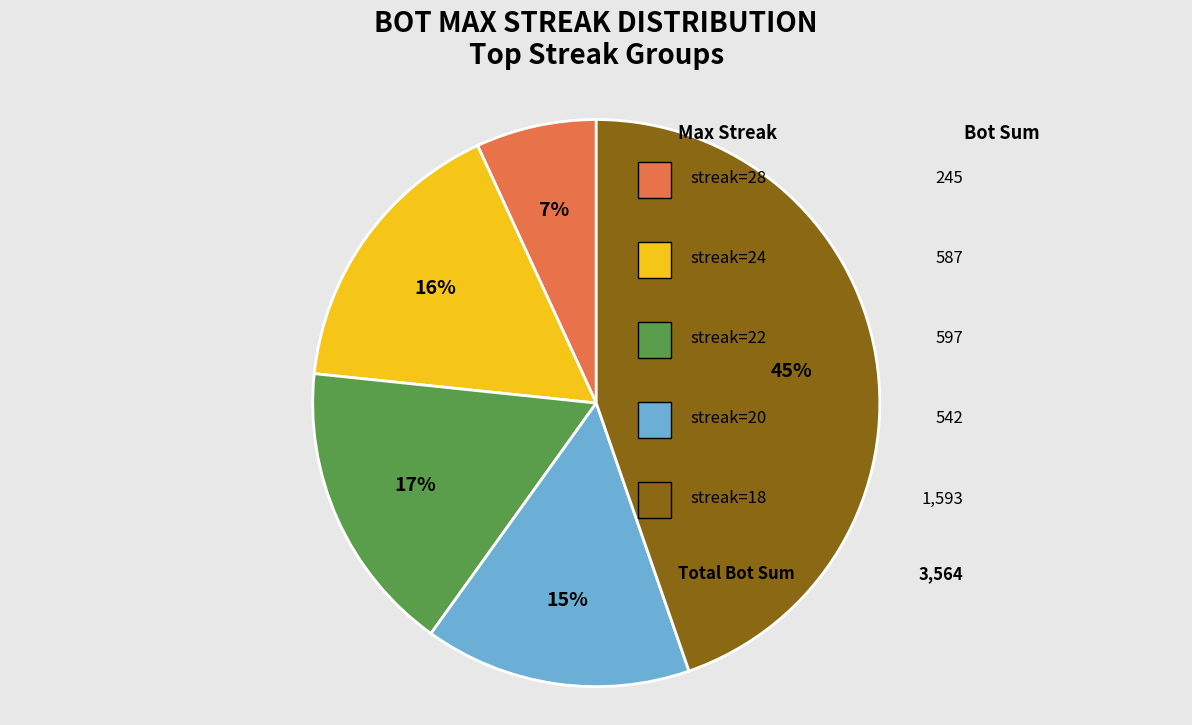

To the nearest percent, what is the difference between the largest and smallest slice percentages?

38%